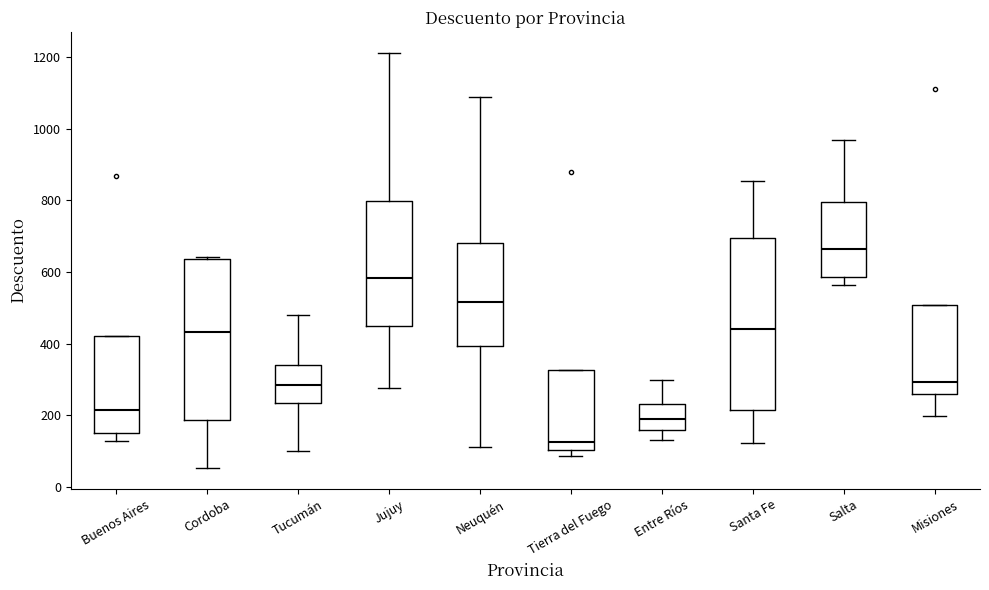

Reading left to right, read every box against the y-axis: the position of its median line, the range the box covers, and the ends of its whiskers. The values are not printed on the chart, so give them approximately, as read against the axis.

Buenos Aires: median 220, box 160 to 420, whiskers 120 to 420
Cordoba: median 440, box 180 to 640, whiskers 60 to 640
Tucumán: median 280, box 240 to 340, whiskers 100 to 480
Jujuy: median 580, box 440 to 800, whiskers 280 to 1220
Neuquén: median 520, box 400 to 680, whiskers 120 to 1080
Tierra del Fuego: median 120, box 100 to 320, whiskers 80 to 320
Entre Ríos: median 180, box 160 to 240, whiskers 120 to 300
Santa Fe: median 440, box 220 to 700, whiskers 120 to 860
Salta: median 660, box 580 to 800, whiskers 560 to 960
Misiones: median 300, box 260 to 500, whiskers 200 to 500